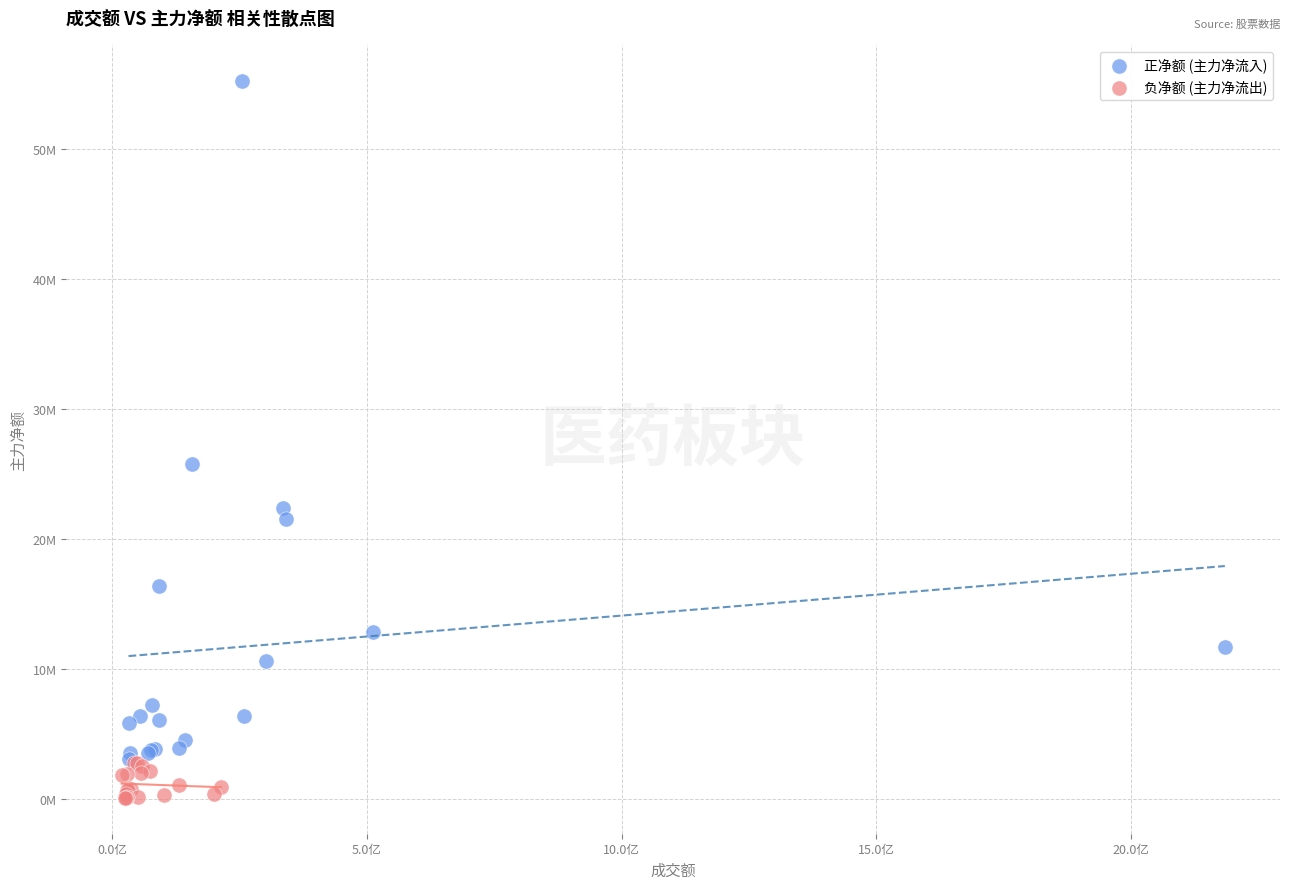

Which series contains the highest Y value?

正净额 (主力净流入)